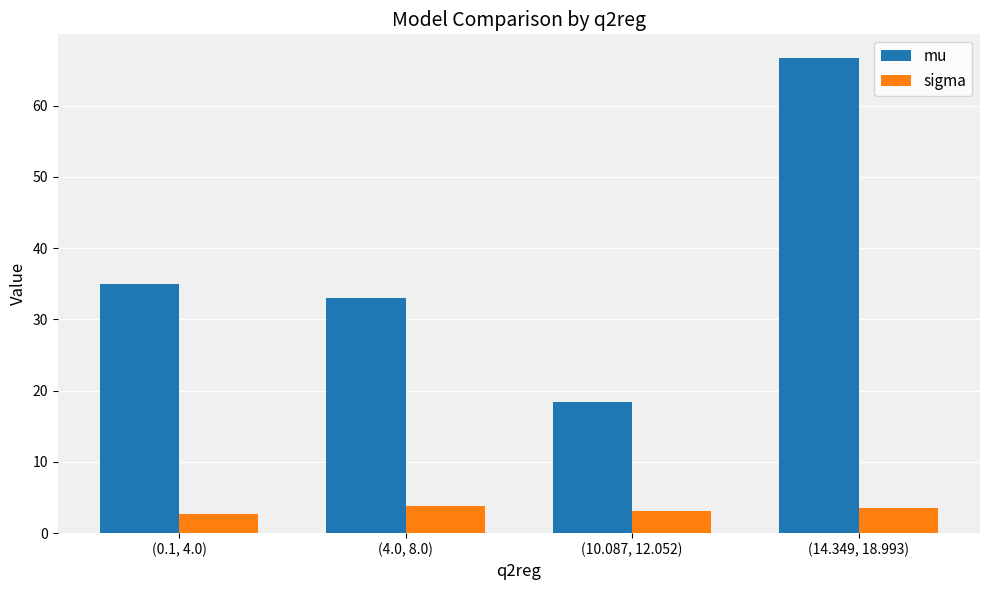

Which label corresponds to the largest value in the chart?

(14.349, 18.993)